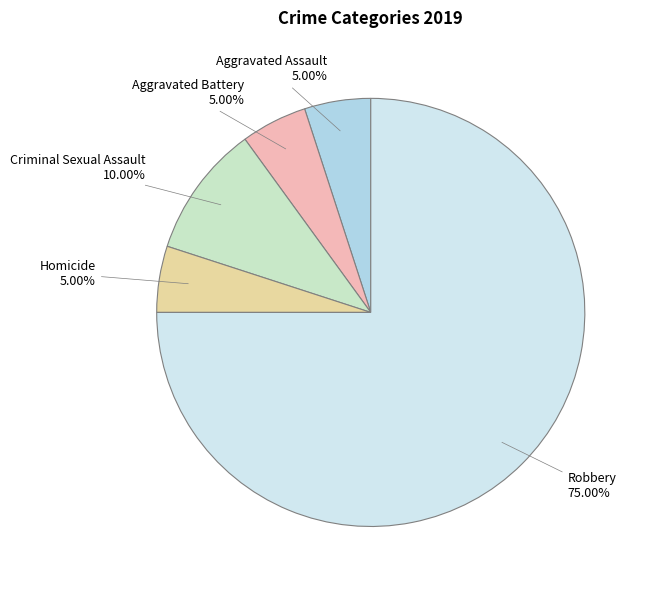

How many segments does this pie chart have?

5